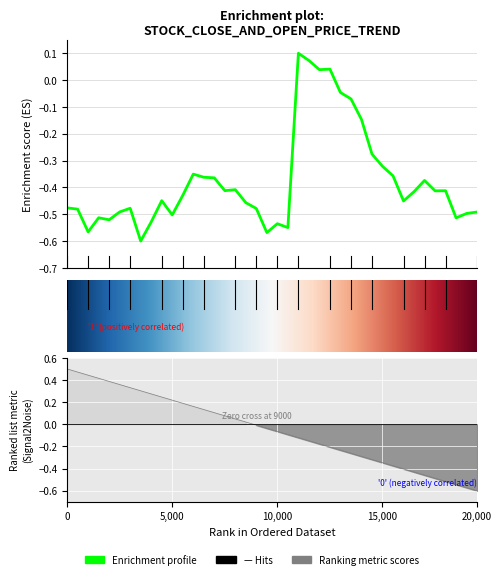

What is the greatest value displayed?

0.1